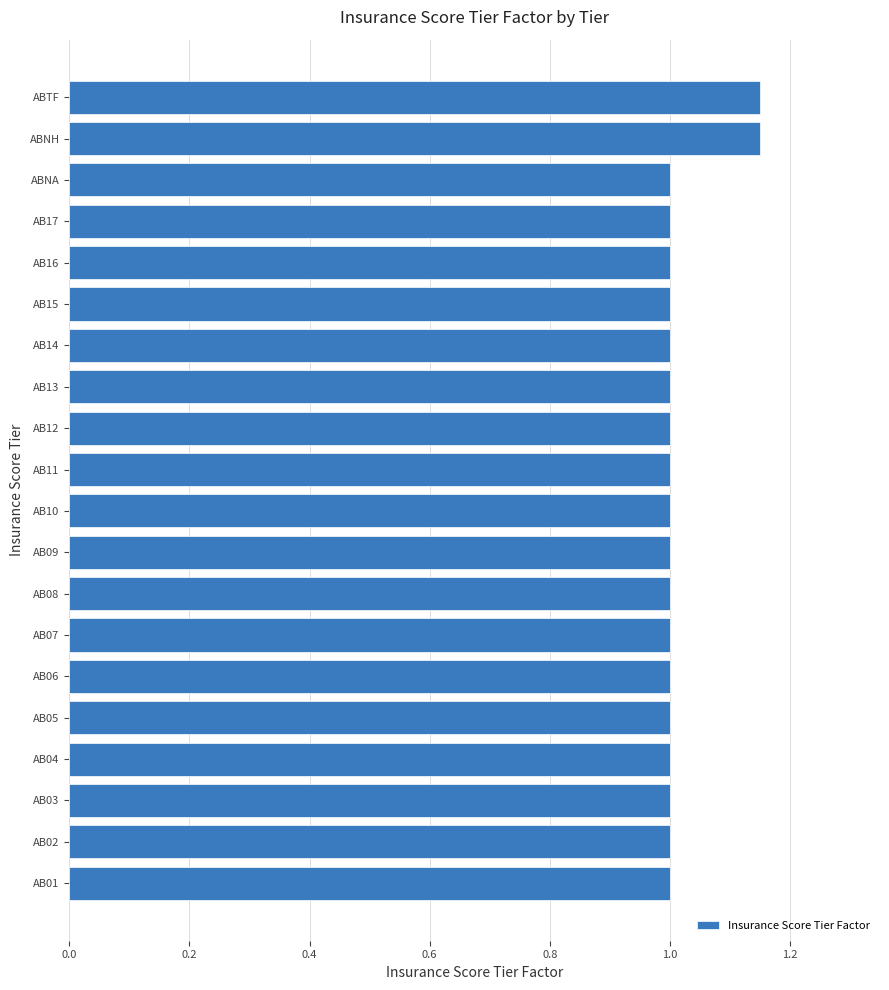

What is the average value?

1.0